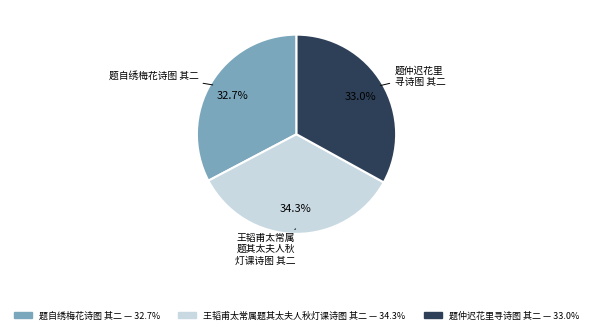

What percentage is NOT represented by 王韬甫太常属题其太夫人秋灯课诗图 其二?

65.7%